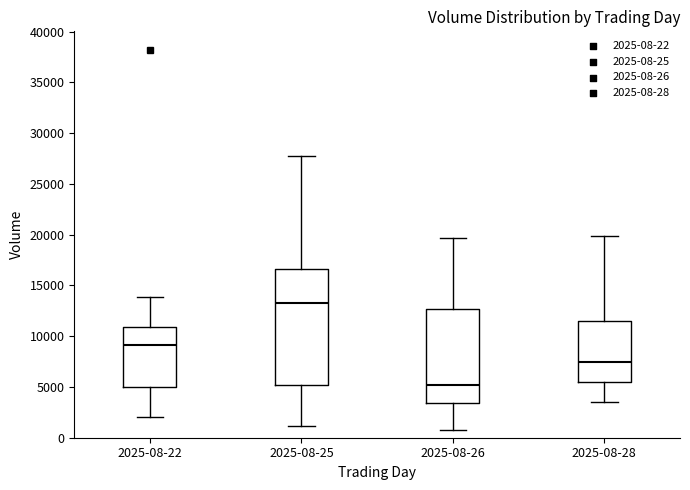

Where does the lower whisker of the box for 2025-08-28 end on the y-axis? The values are not printed on the chart, so give them approximately, as read against the axis.

3500